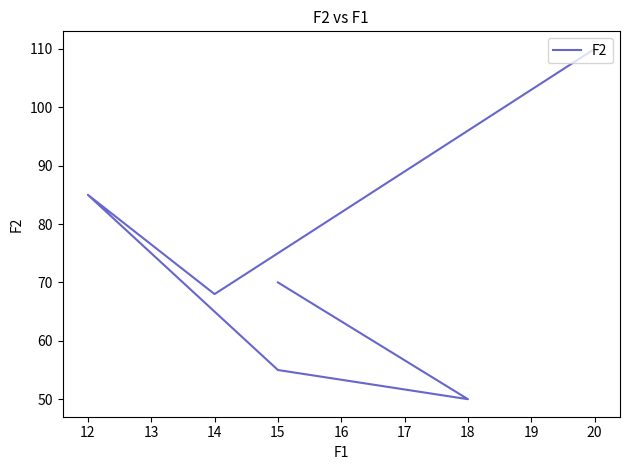

How many points are higher than both their immediate neighbors (excluding endpoints)?

1